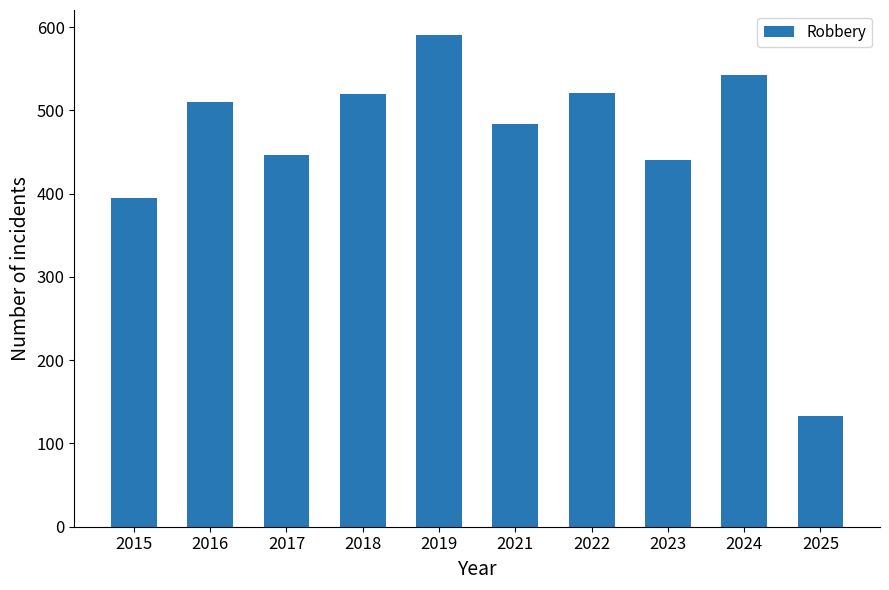

What is the difference between the values at 2016 and 2024?

33